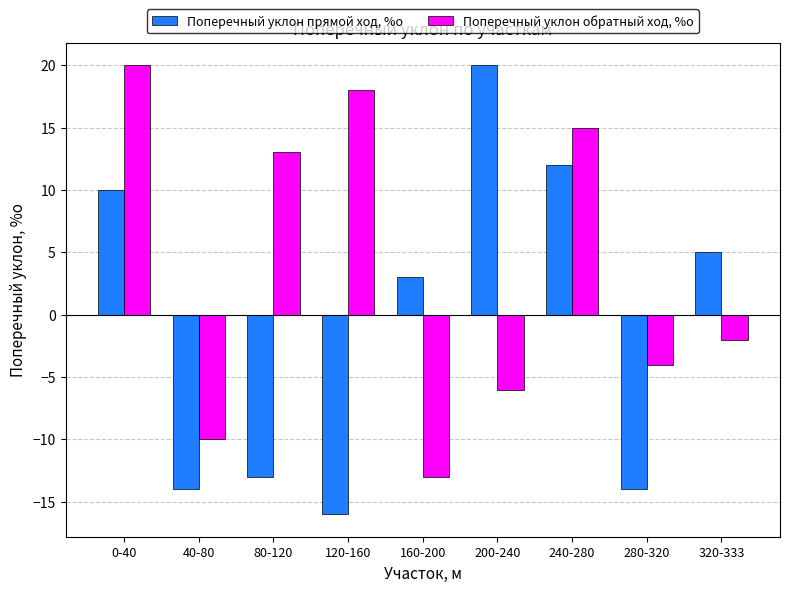

What is the average value of the Поперечный уклон обратный ход, %о series?

3